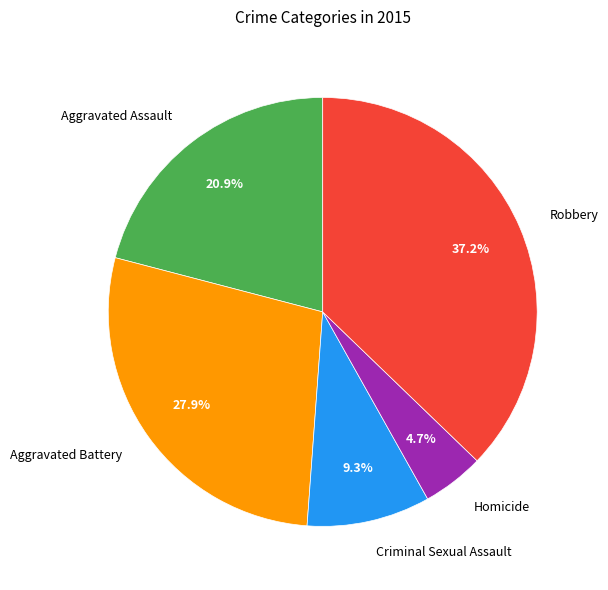

What percentage is NOT represented by Criminal Sexual Assault?

90.7%